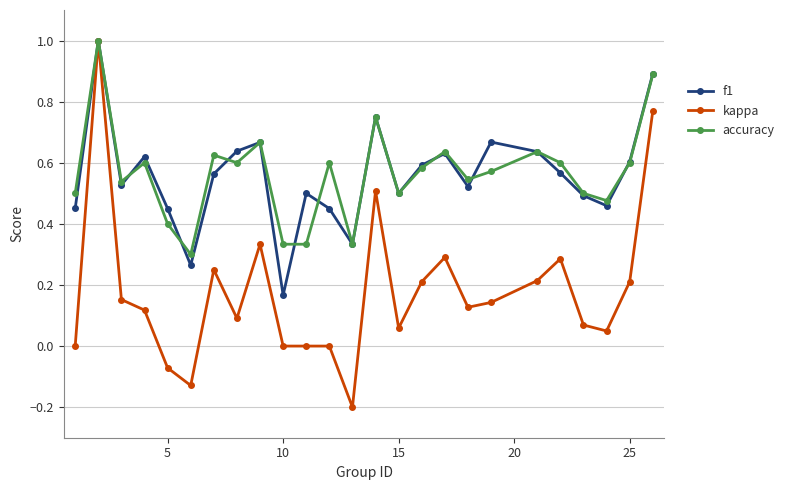

What is the greatest value displayed?

1.0